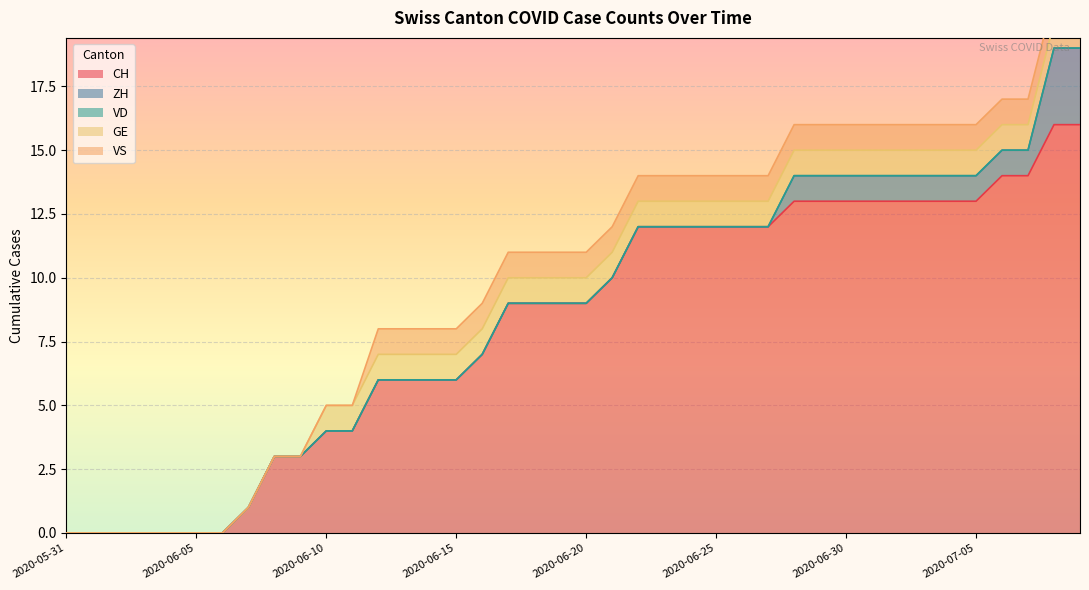

How many data points in CH are less than 9?

17